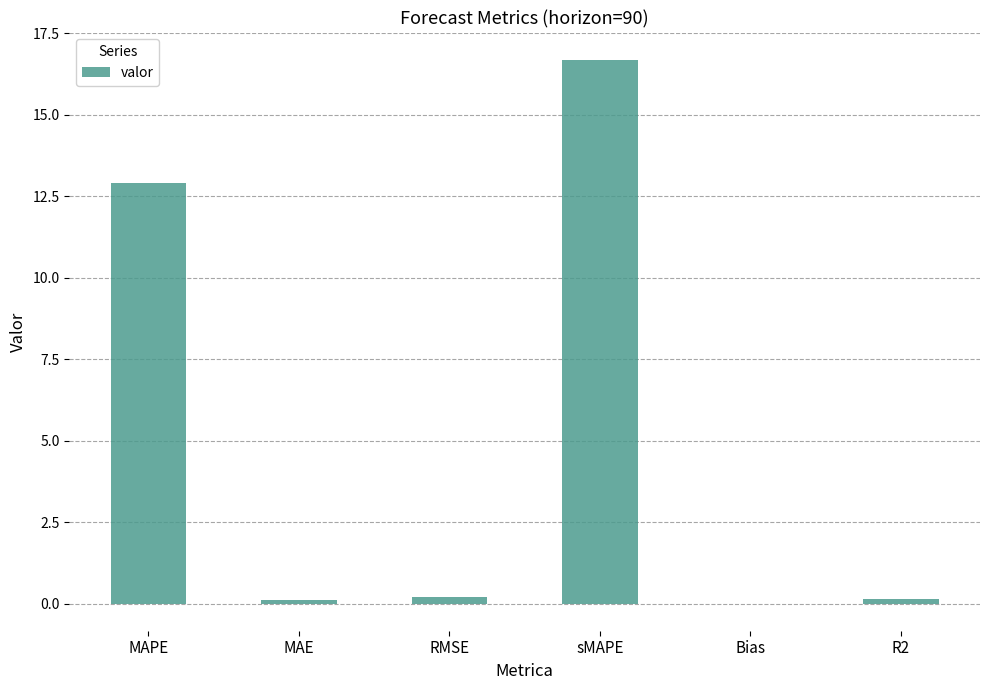

What is the change in value from MAPE to sMAPE?

+3.8